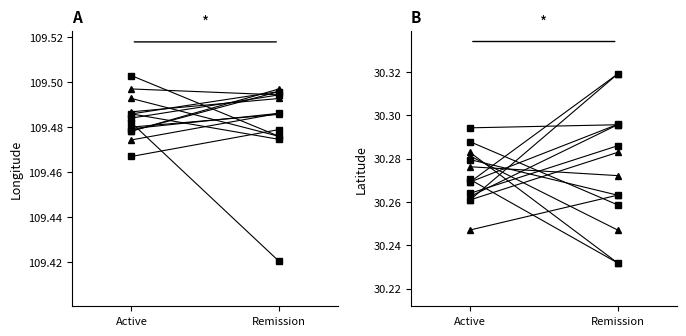

What is the greatest value displayed?

30.3